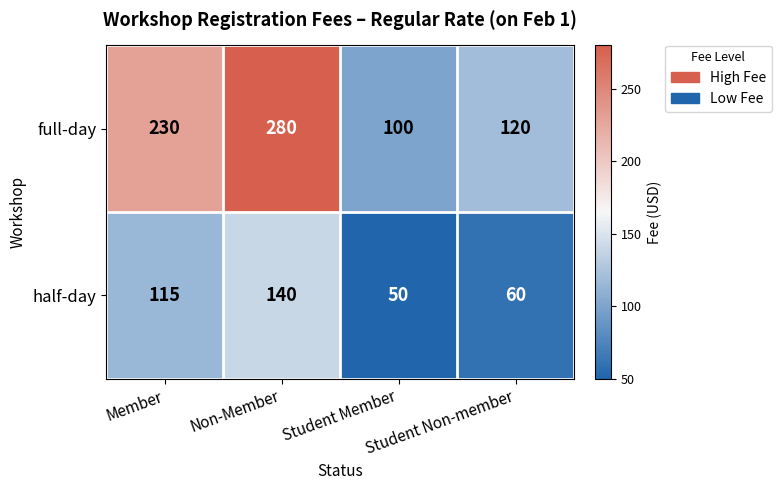

What is the maximum value for full-day?

280